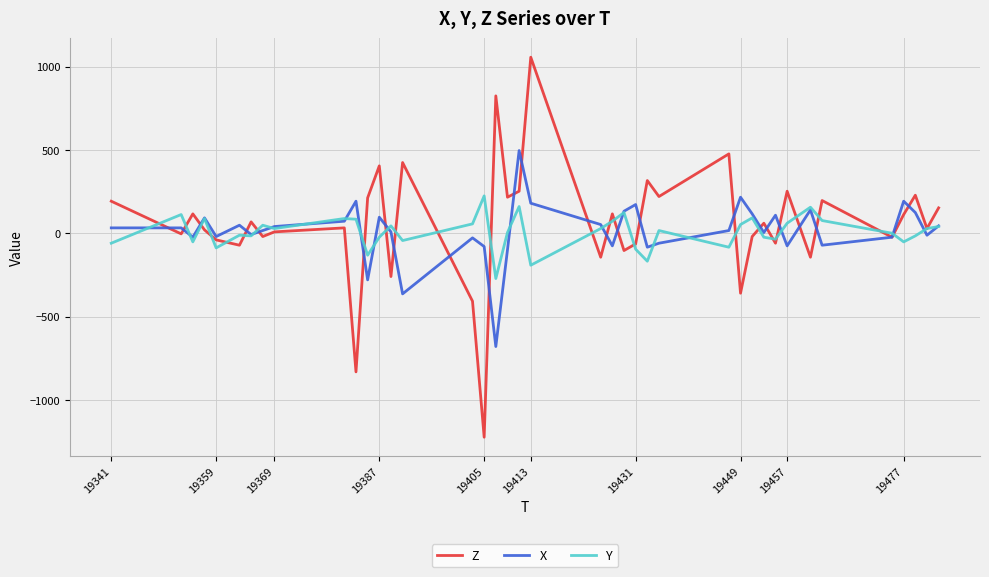

What is the minimum value for Y?

-272